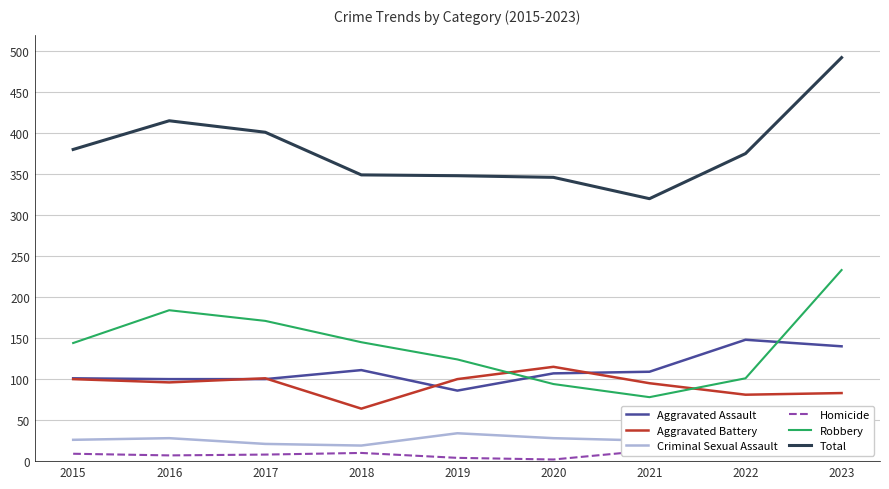

Is it true that Aggravated Assault equals 31 at 2023?

False